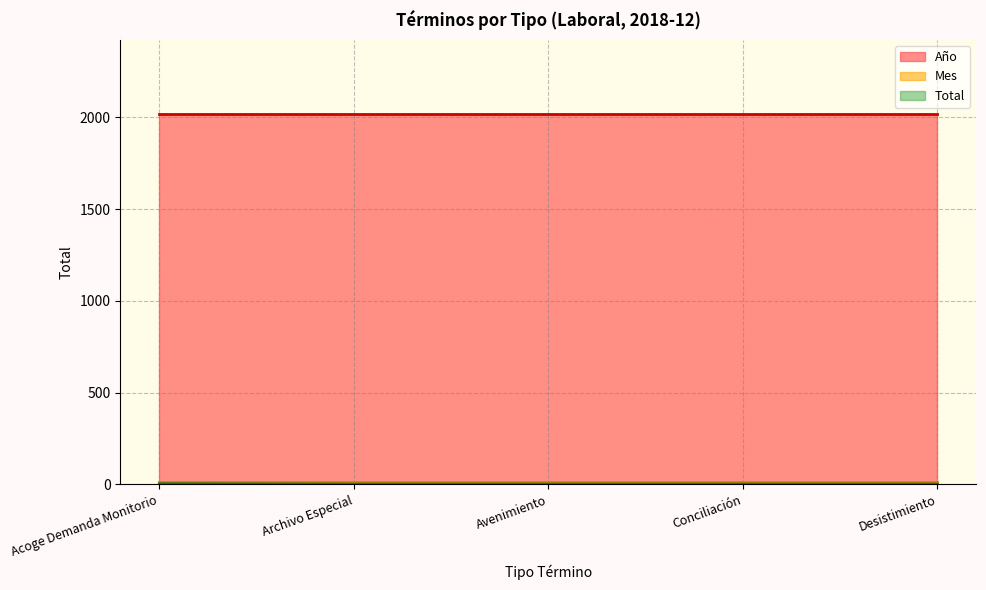

True or false: Año and Mes intersect in this chart.

False